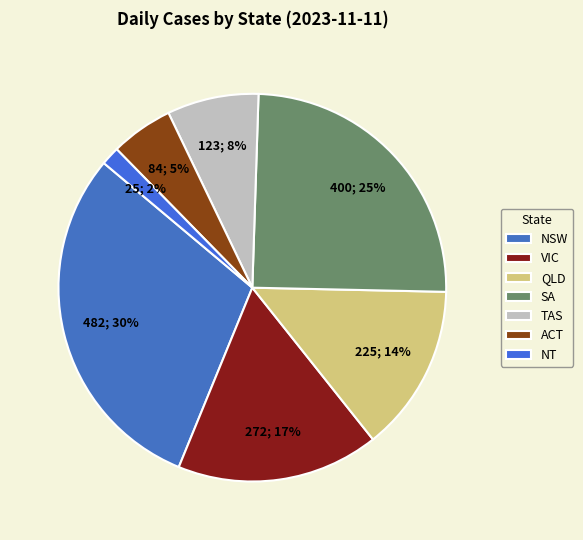

Is there a majority slice in this chart?

No